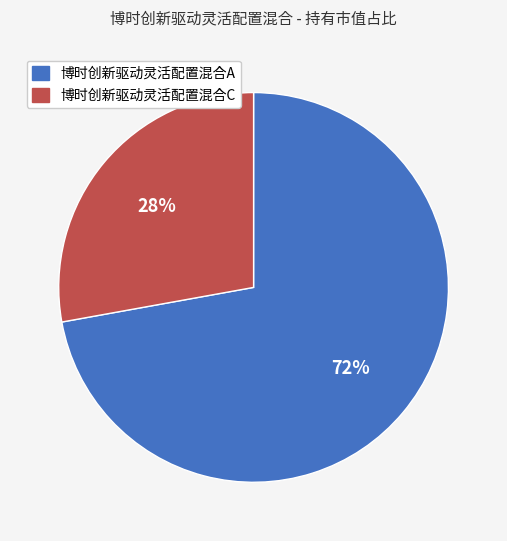

To the nearest percent, what is the difference between the largest and smallest slice percentages?

44%